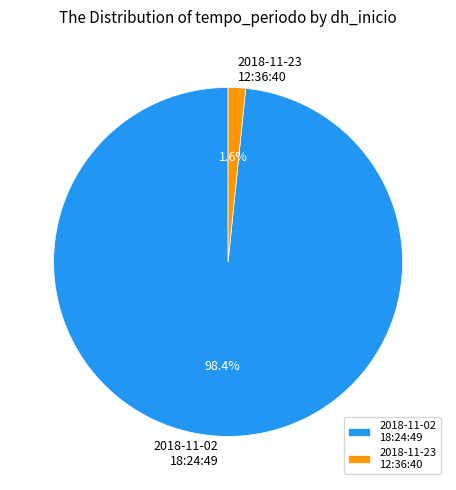

Does any single category account for the majority?

Yes